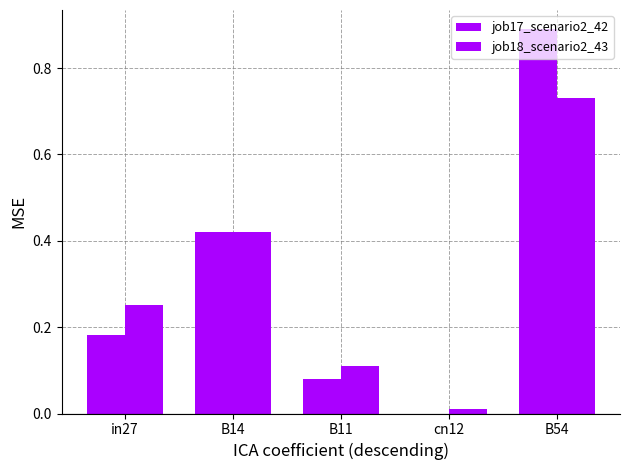

How many distinct data groups are displayed?

2